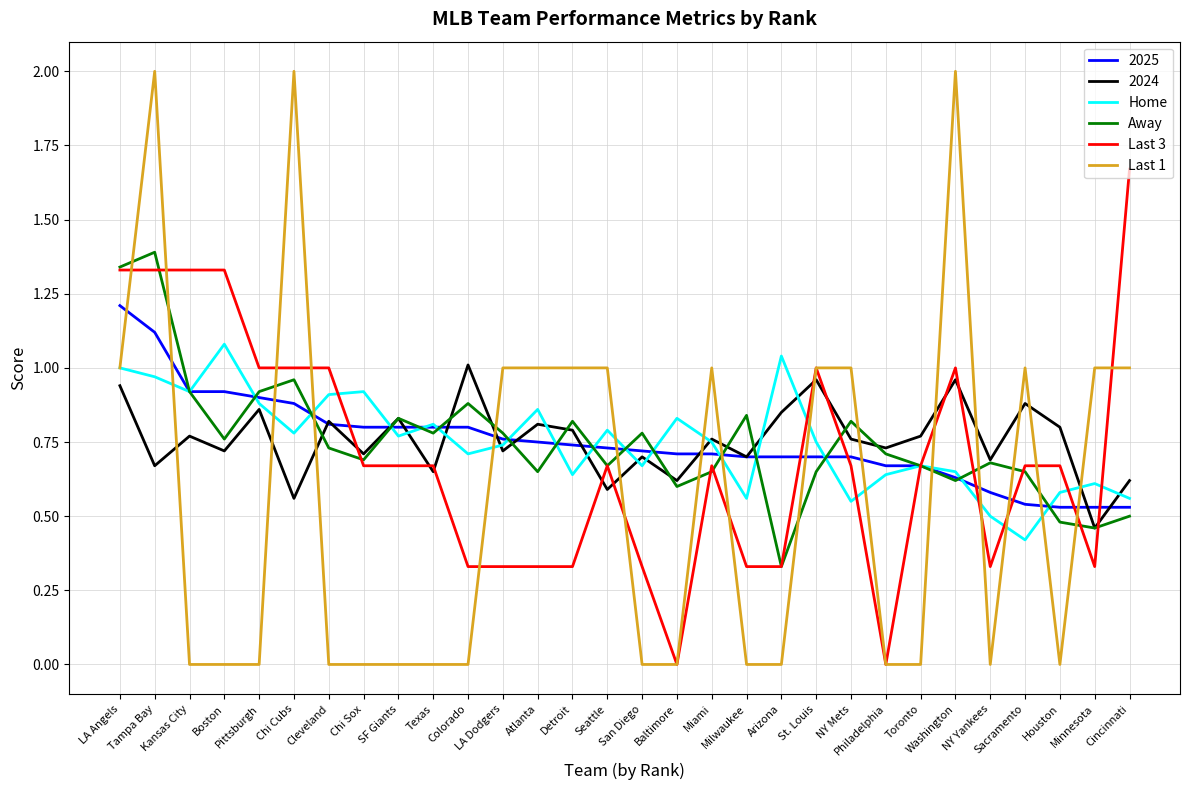

After their last crossing, which series has the higher values: Away or Home?

Home